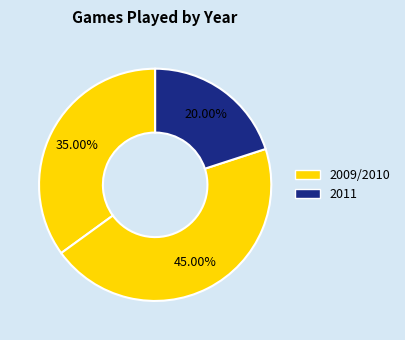

How many segments does this pie chart have?

3